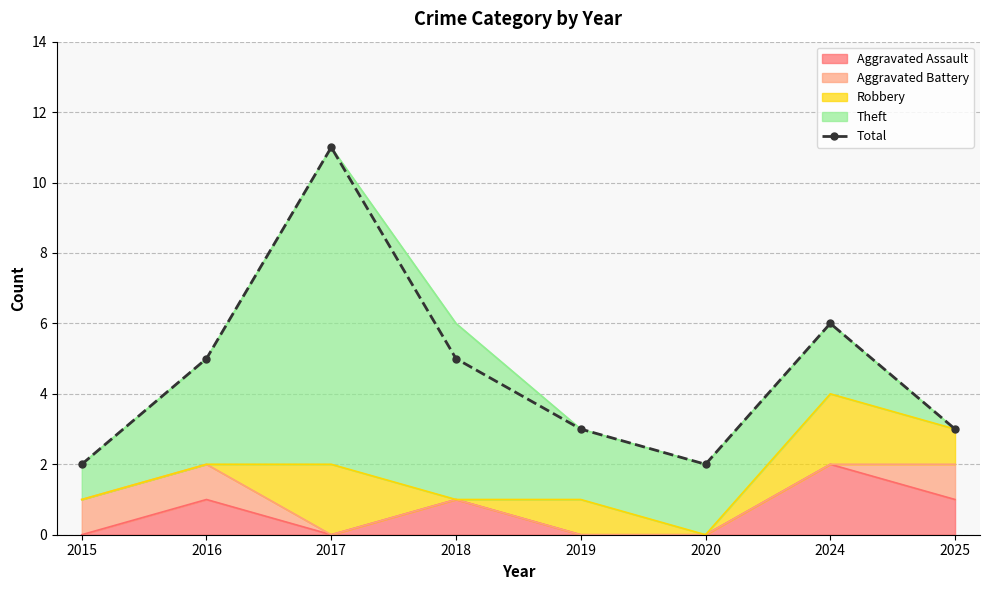

What is the value of the 1st point from the left?

2